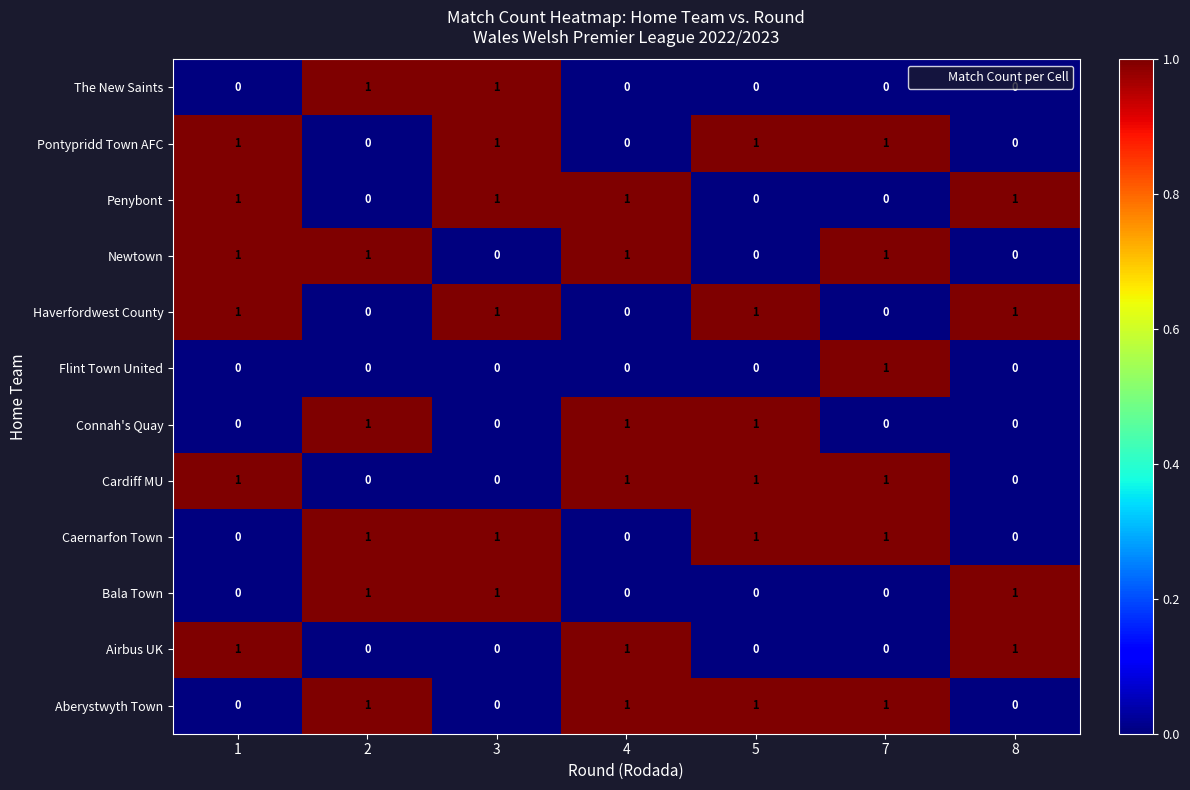

At how many categories does at least one series exceed 0?

7